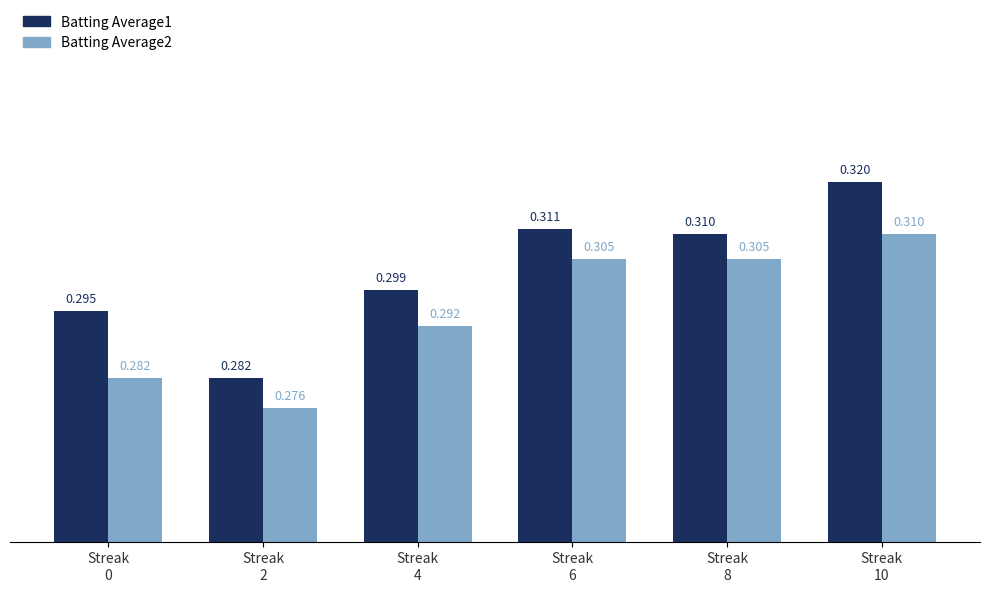

What is the value of the Batting Average1 bar at the 1st from the left?

0.3